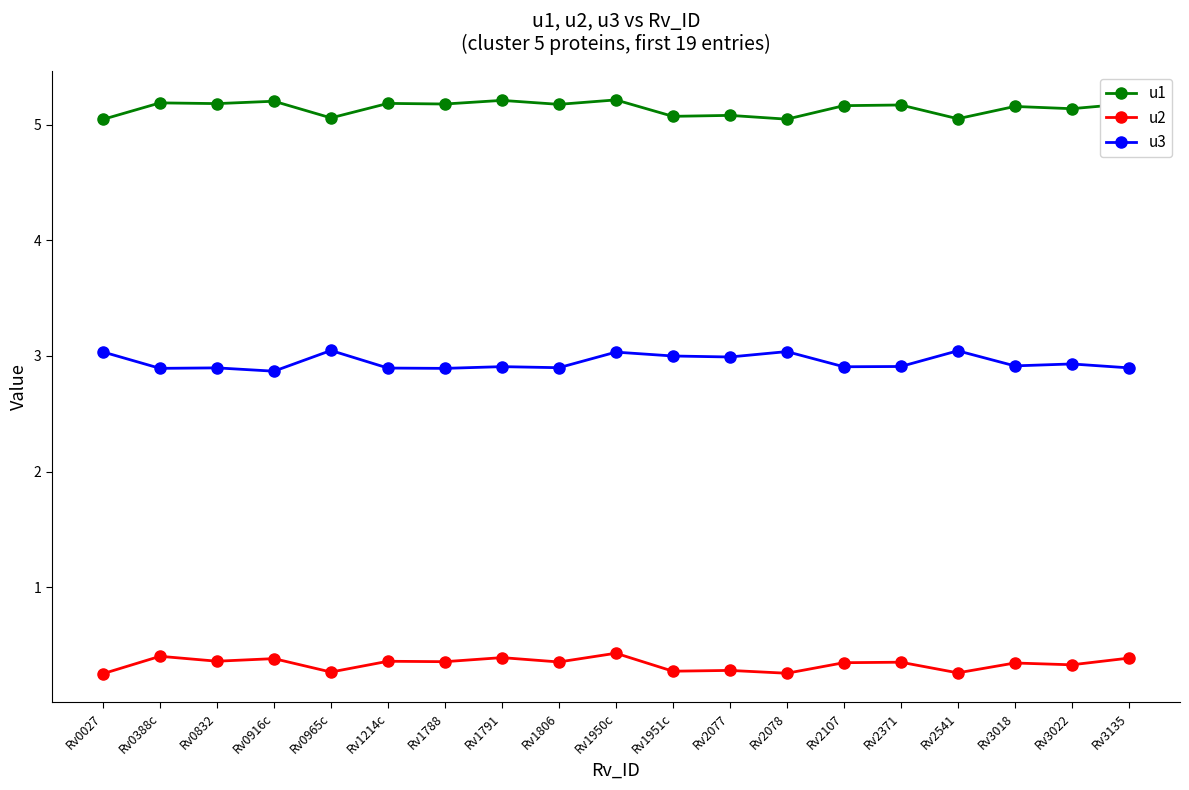

What are all the series names shown in the legend?

u1, u2, u3